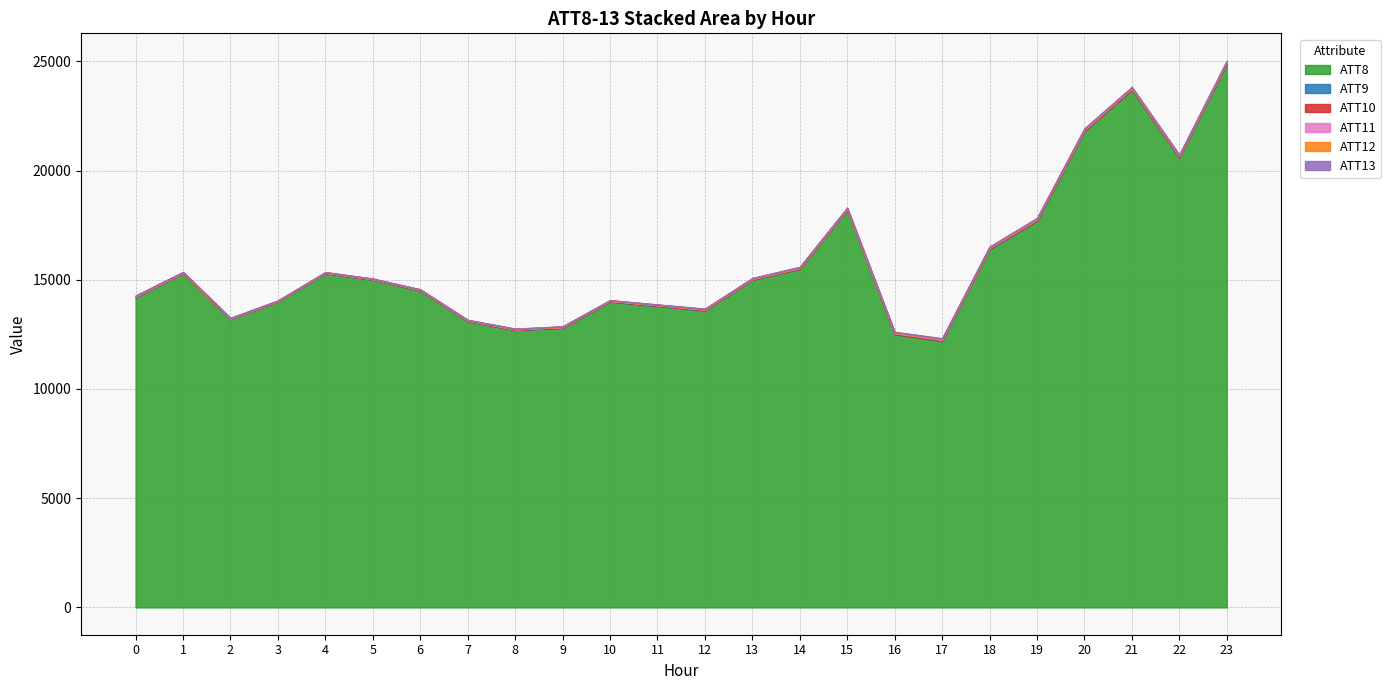

True or false: ATT9 and ATT11 intersect in this chart.

False